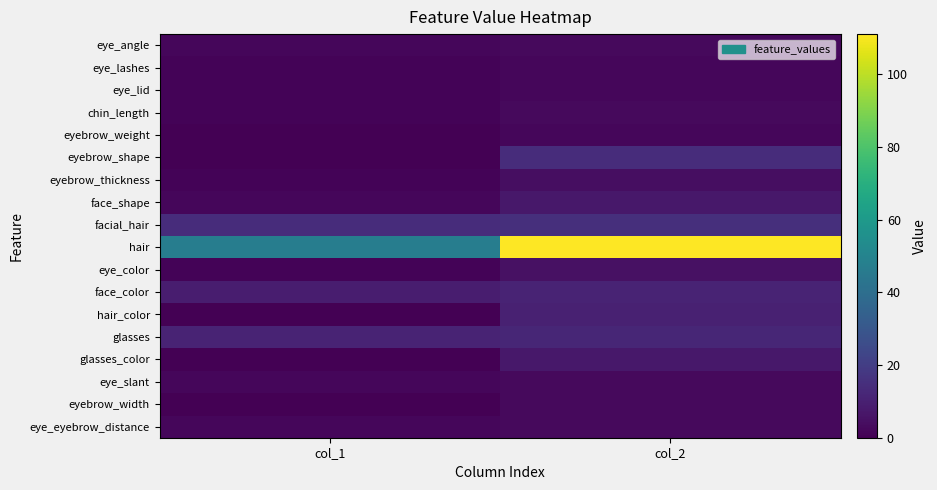

Which series has the widest spread of values?

hair